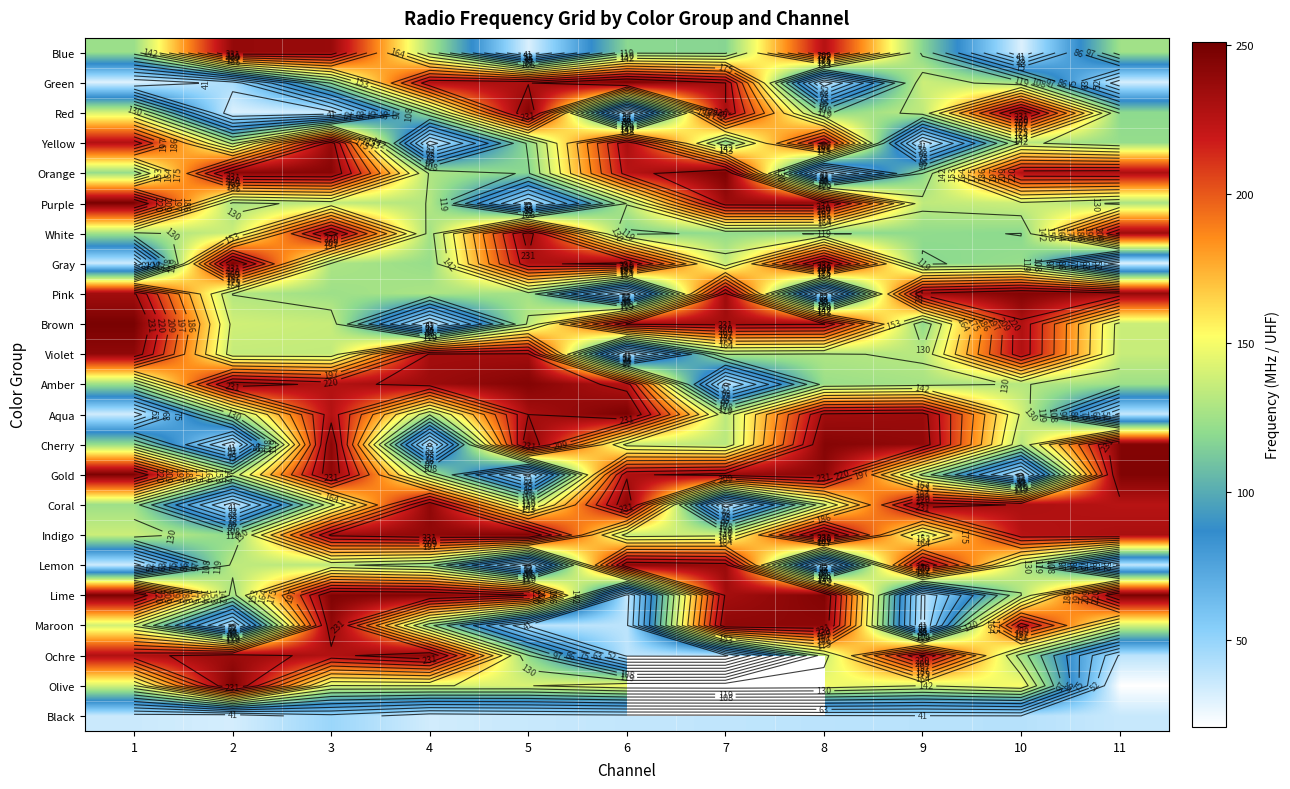

How many data points does each series have?

11